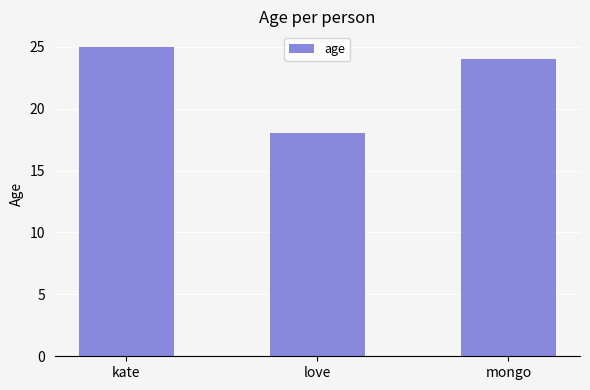

Reading left to right, transcribe all the data shown in this chart.

25	18	24